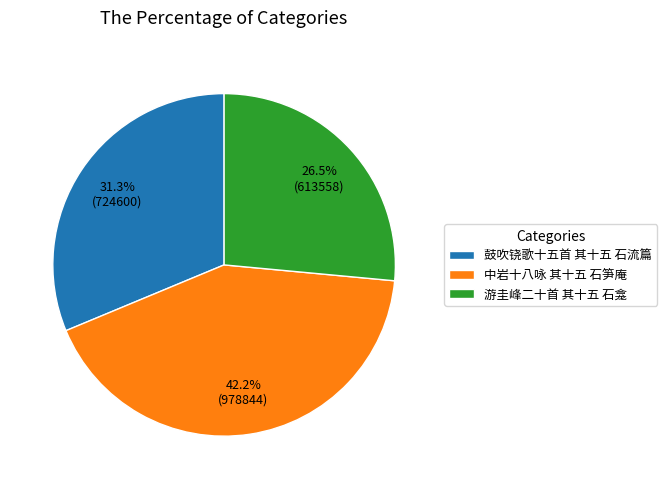

What is the ratio of the value at 鼓吹铙歌十五首 其十五 石流篇 to the value at 中岩十八咏 其十五 石笋庵?

0.7